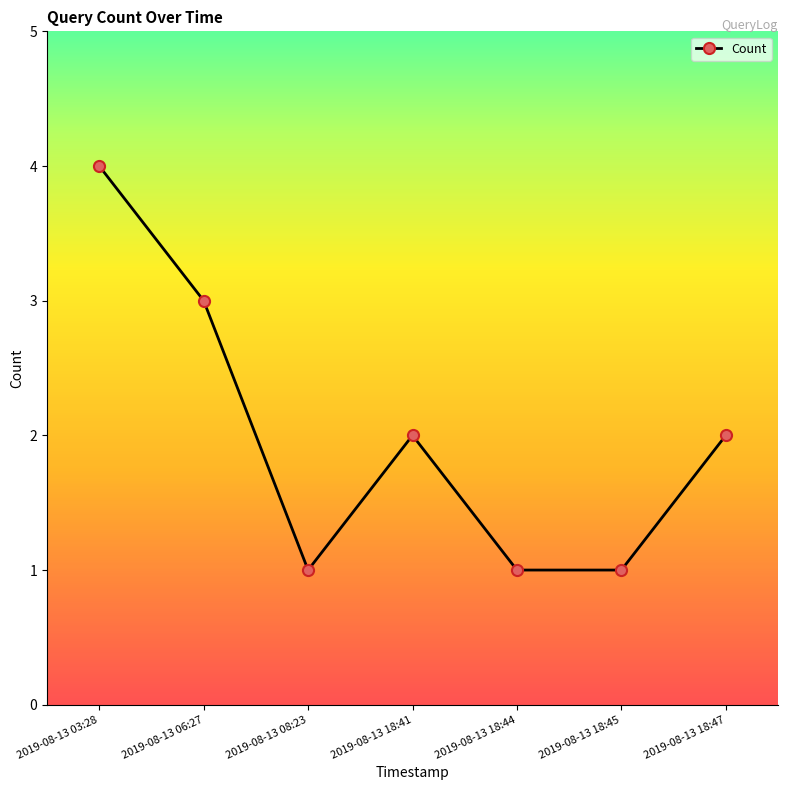

The chart shows a value of 3 at 2019-08-13 06:27. True or false?

True